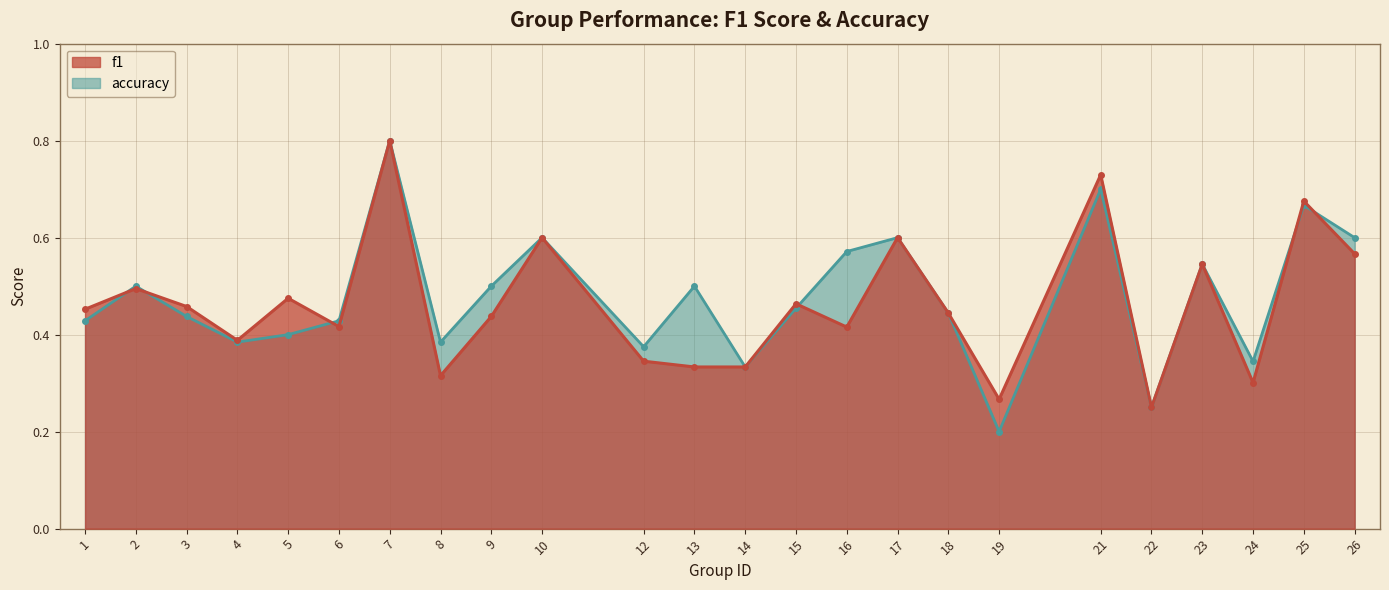

Count the number of categories in the chart.

24